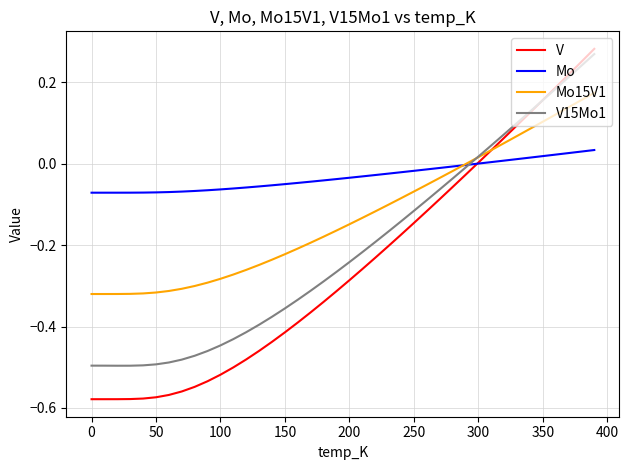

Which series has the largest range (max minus min)?

V